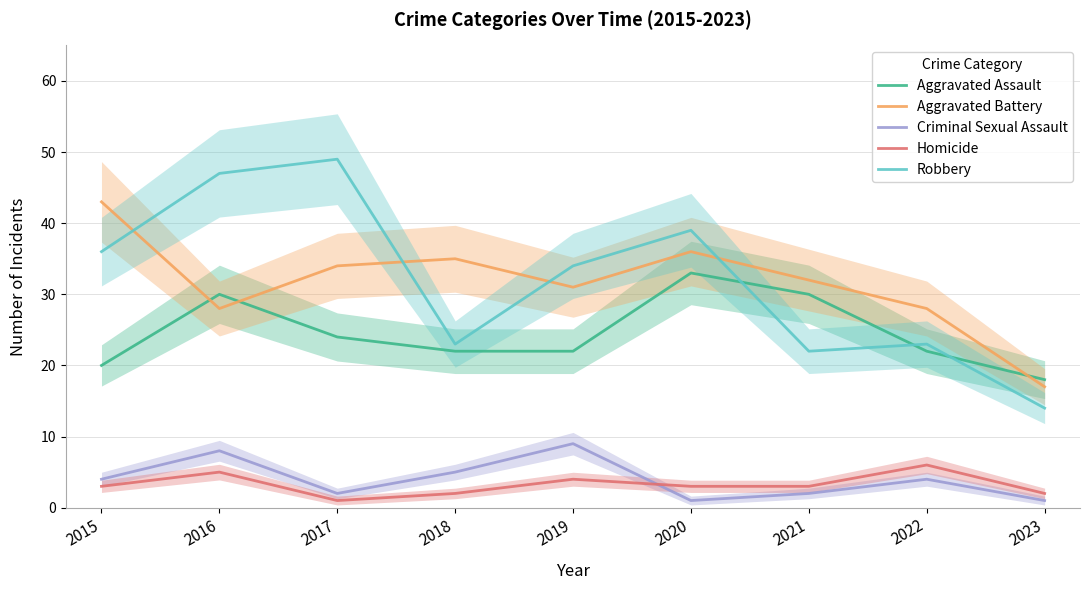

Is it true that Aggravated Assault equals 37 at 2017?

False